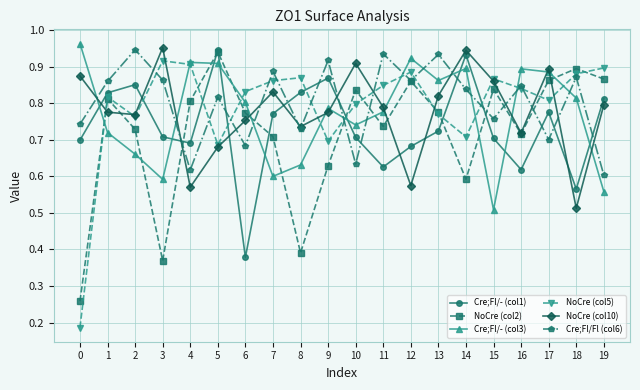

After their last crossing, which series has the higher values: NoCre (col2) or Cre;Fl/- (col1)?

NoCre (col2)